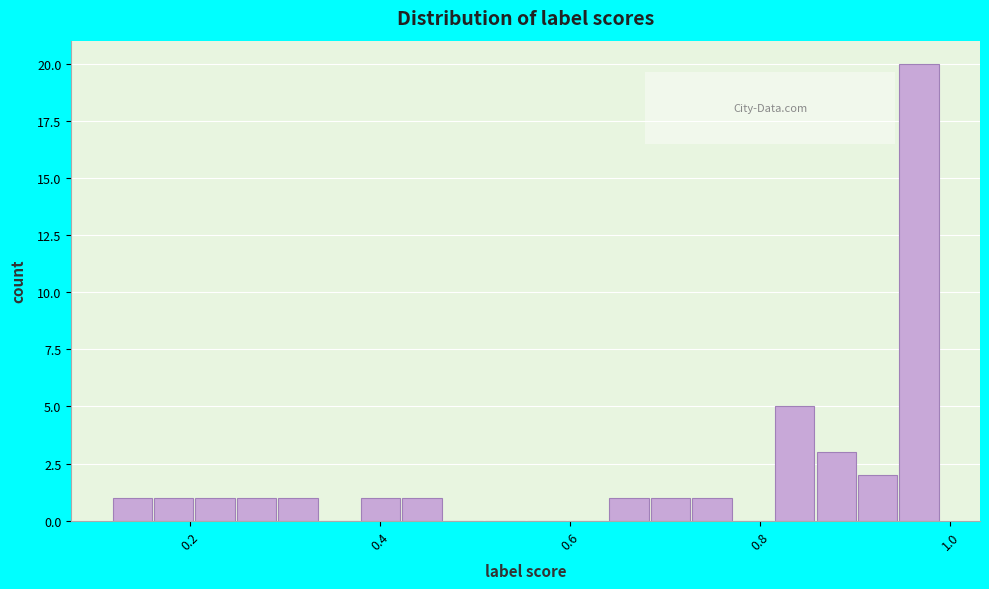

Read against the x-axis, roughly where is the centre of the tallest bar?

0.96